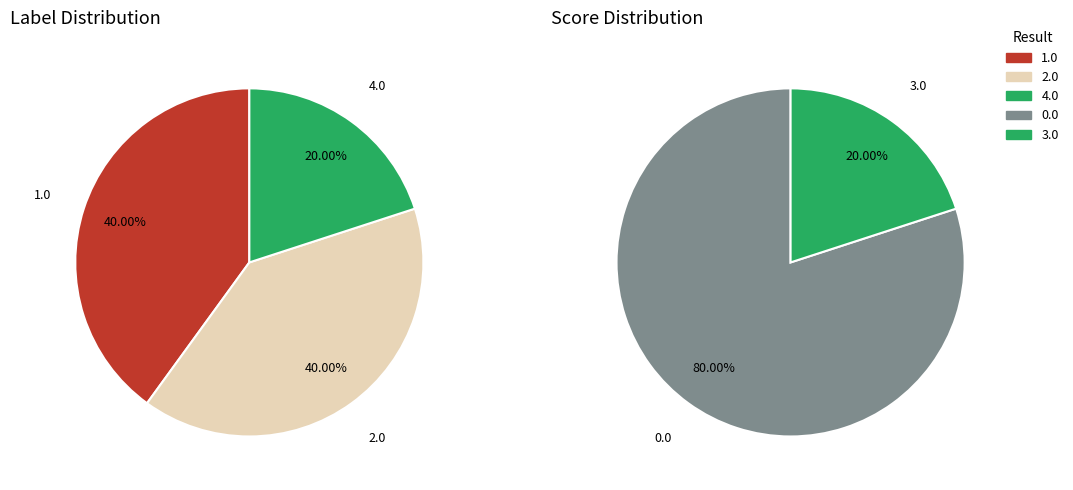

Count the number of slices in the pie.

5